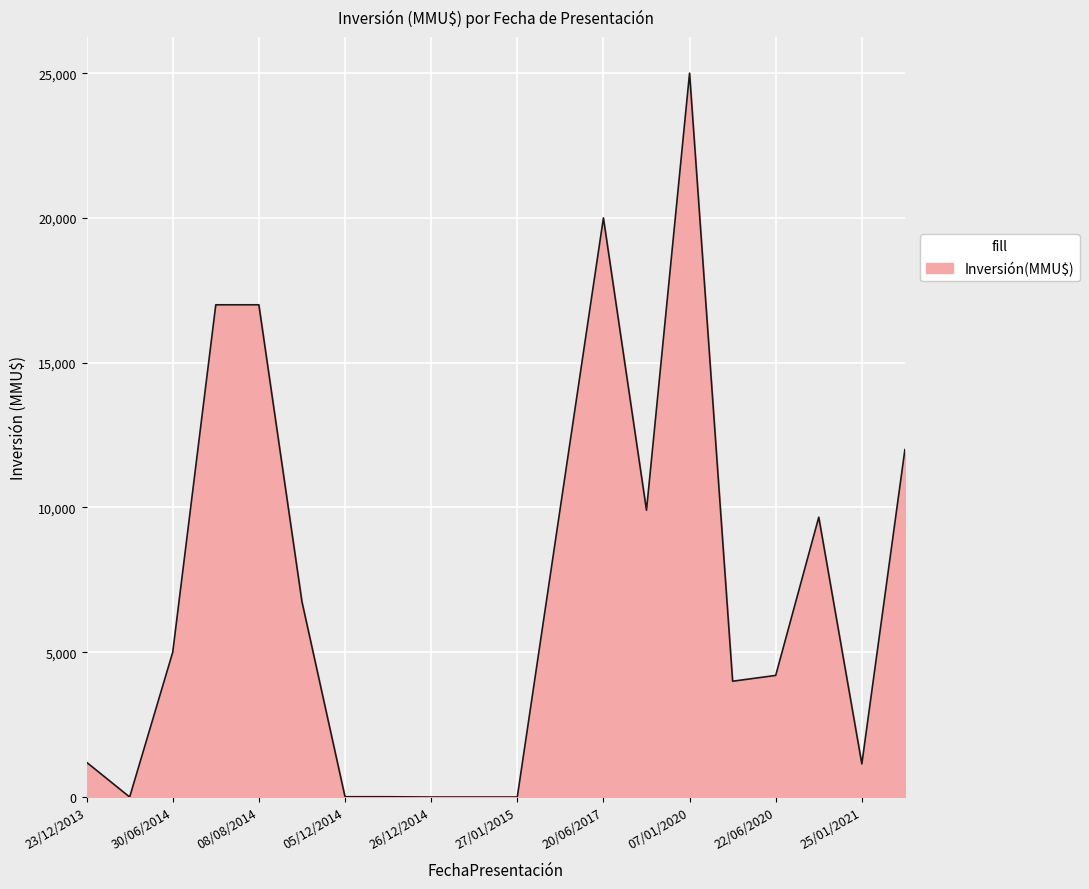

What is the difference between the maximum and minimum values?

25000